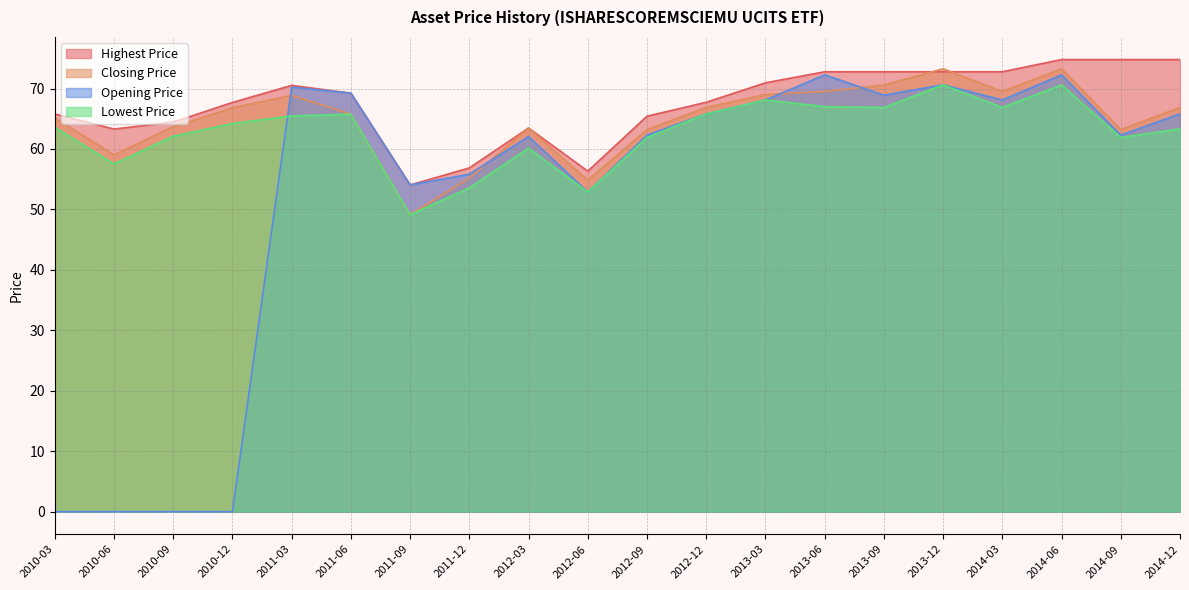

What is the maximum value for Highest Price?

74.8